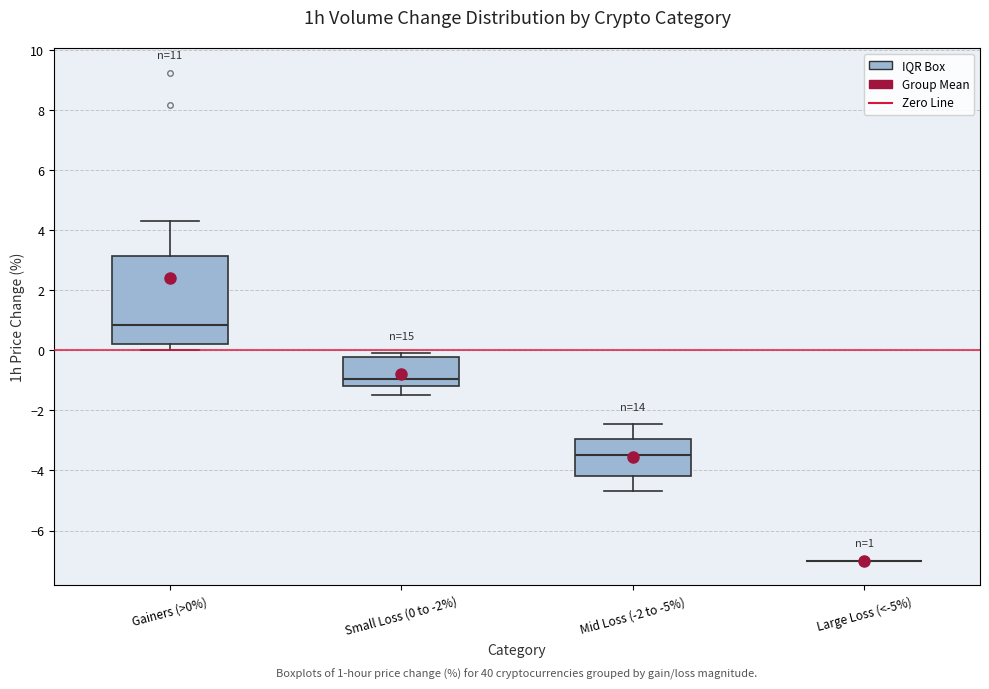

Which box is the tallest, from its lower edge to its upper edge?

Gainers (>0%)